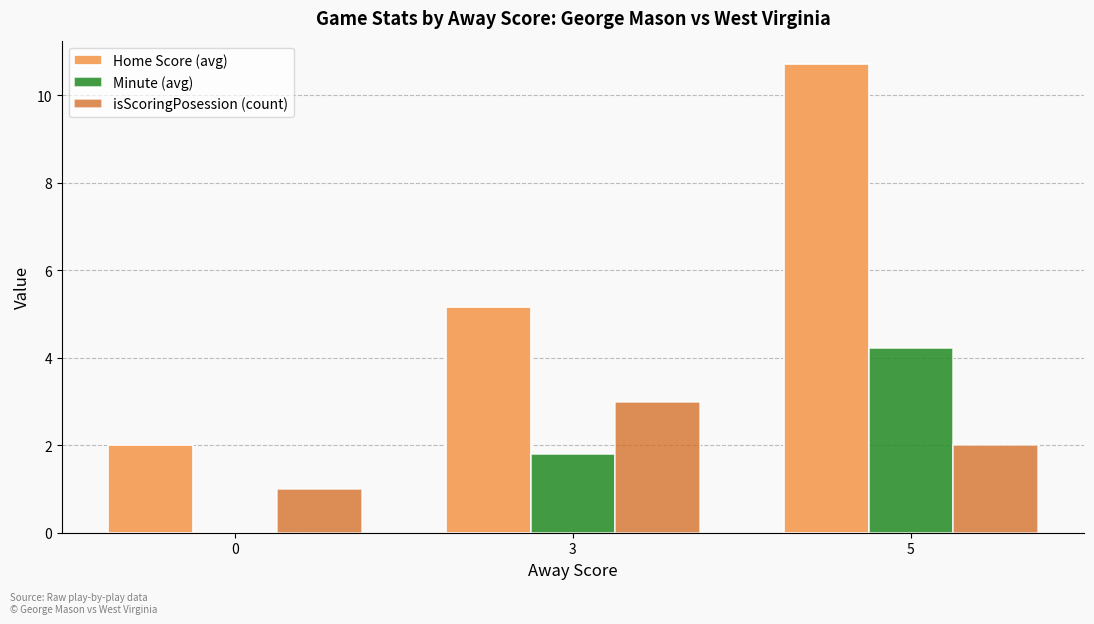

What is the total value across all series at 0?

3.0